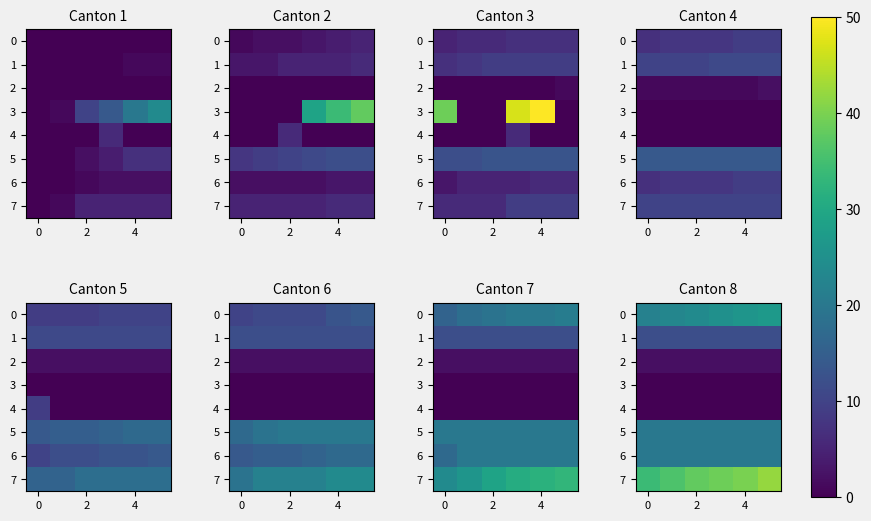

Count the number of data series in this chart.

8